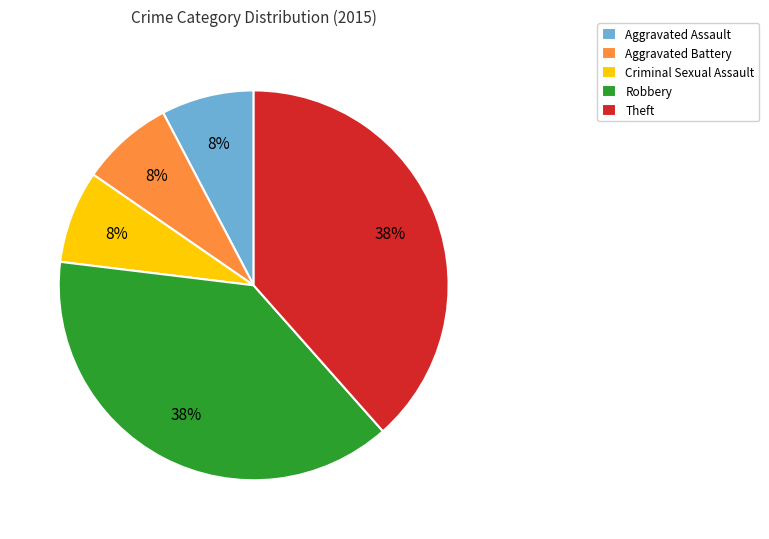

To the nearest percent, what is the average slice percentage?

20%